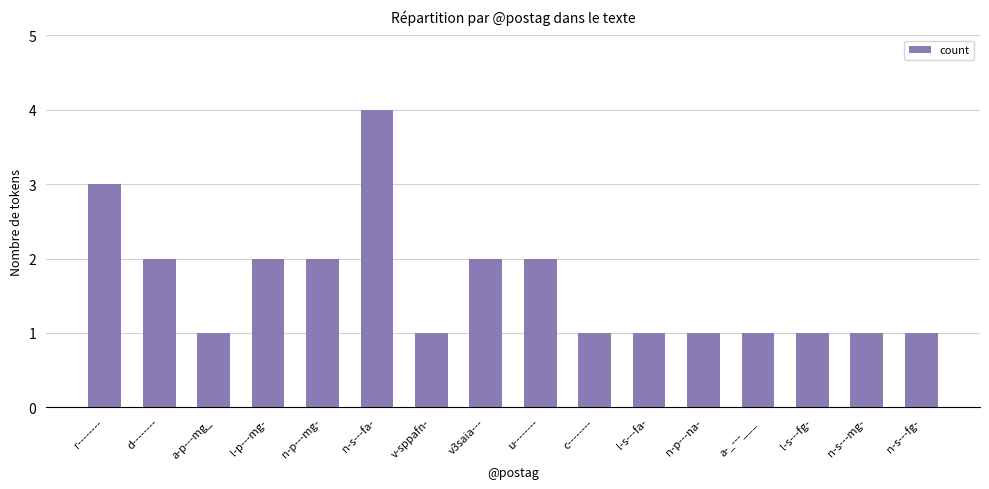

Approximately how many times larger is the value at n-s---fa- compared to n-p---mg-?

2.0